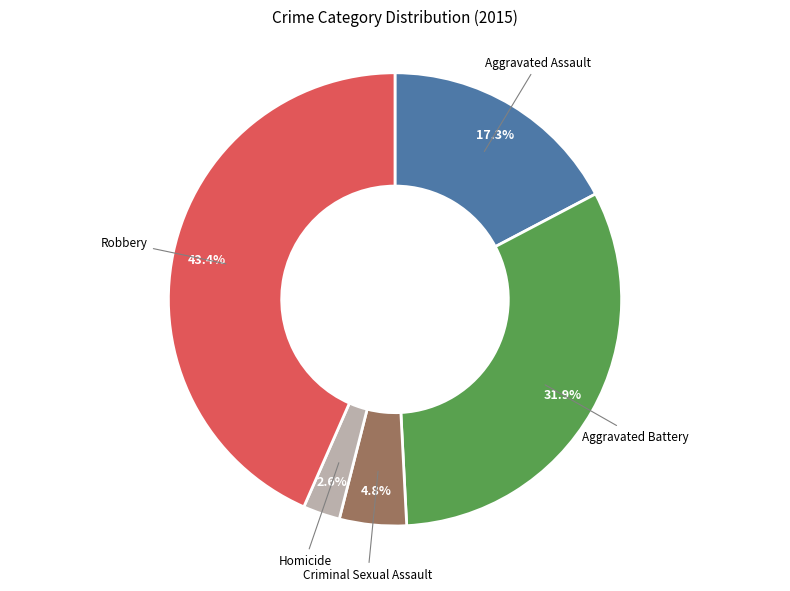

To the nearest percent, what percentage of the pie is Robbery?

43%